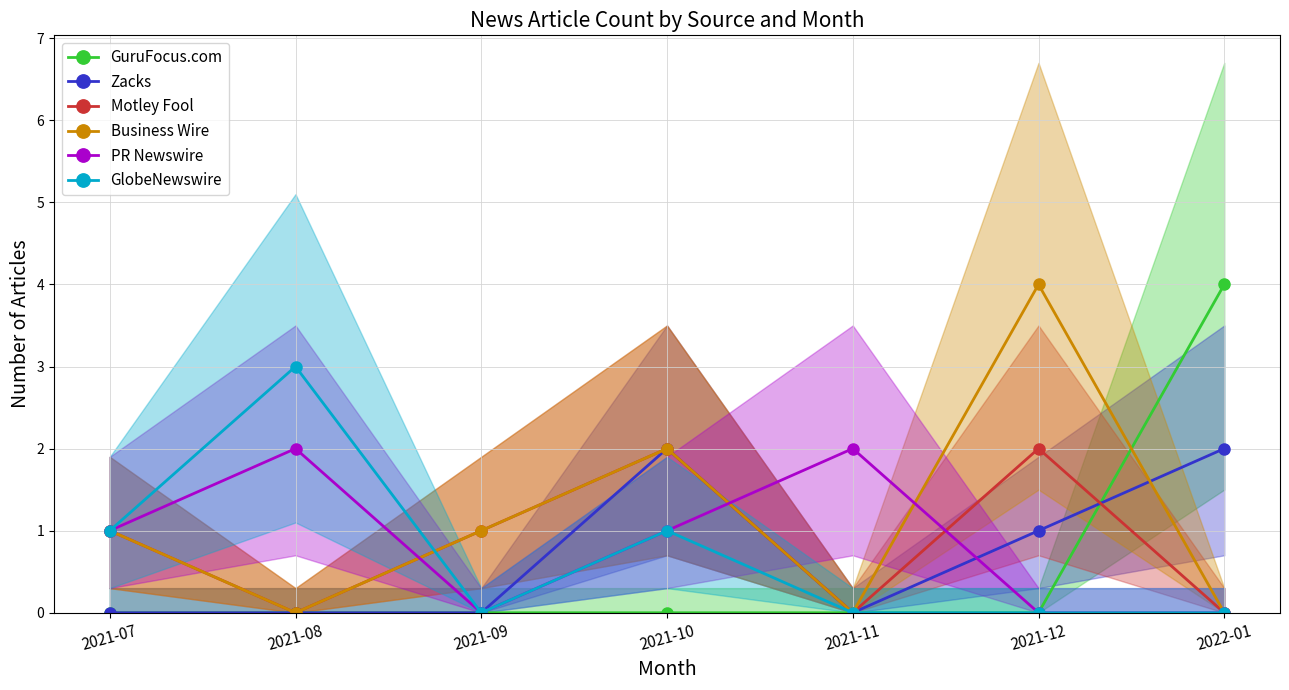

How many interior local peaks does the Motley Fool series have?

2